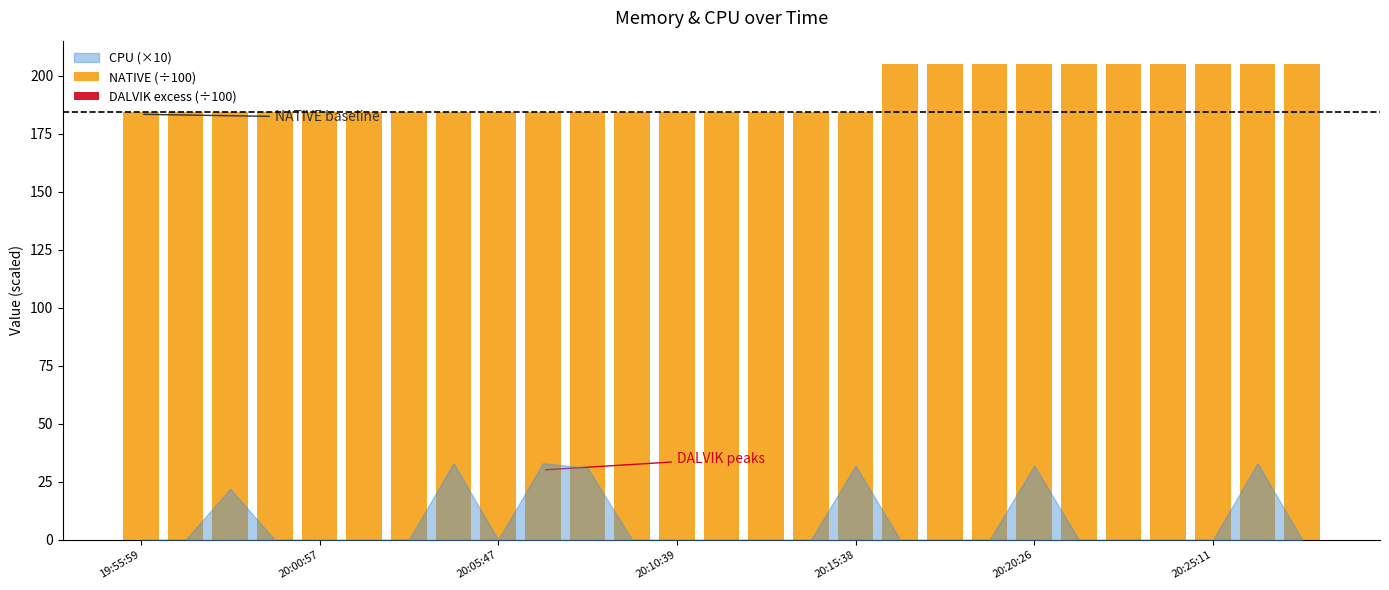

What is the difference between the maximum and minimum values?

20.5